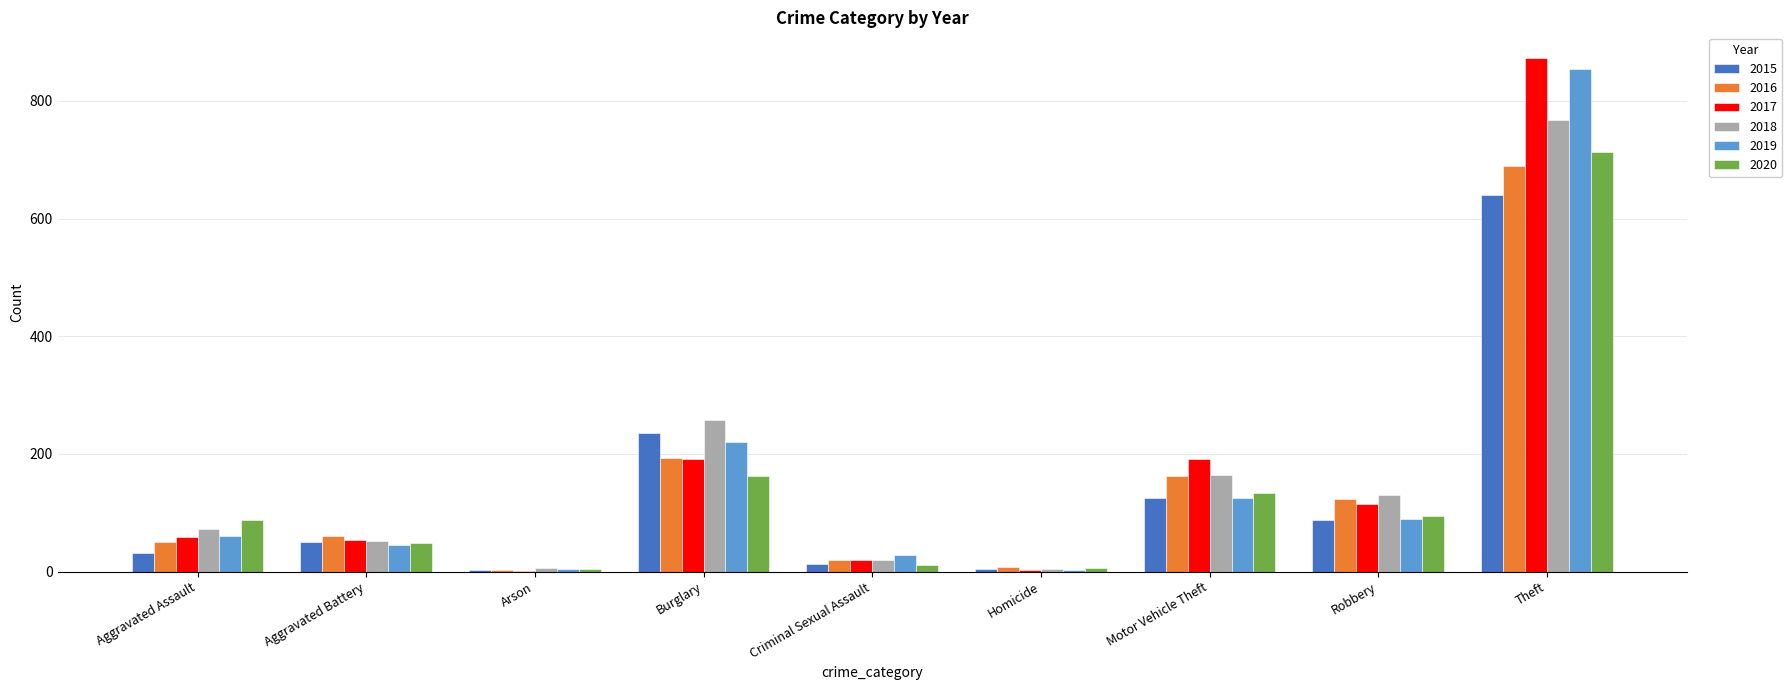

What is the maximum value for 2020?

713